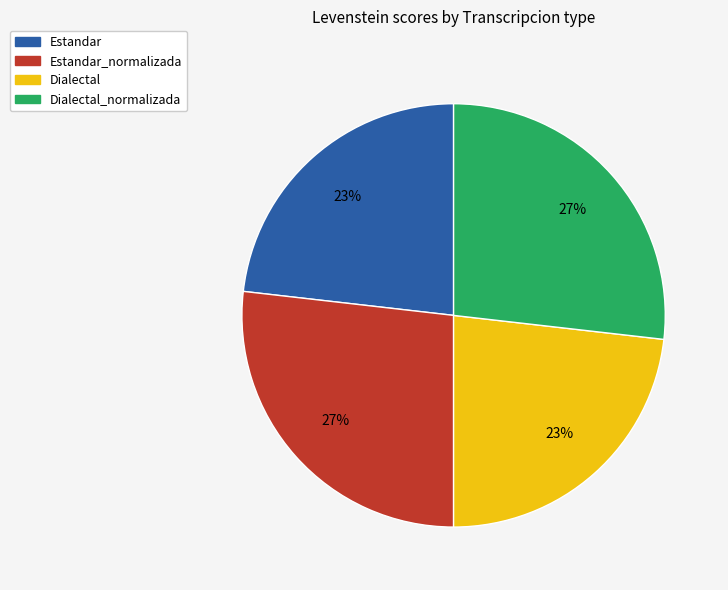

To the nearest percent, what is the average slice percentage?

25%